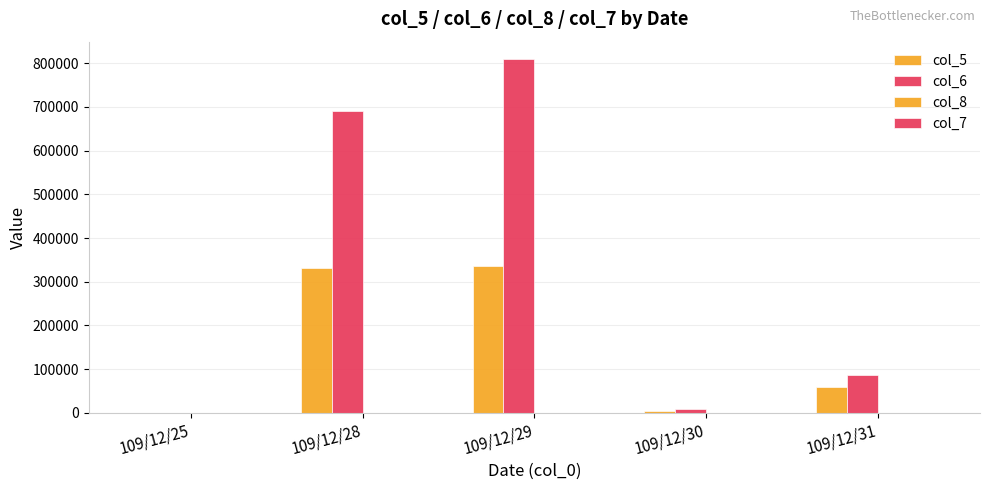

Count the number of data series in this chart.

4